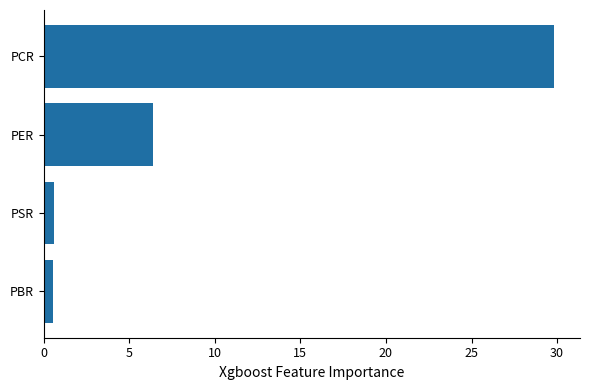

Which has a higher value, PCR or PBR?

PCR